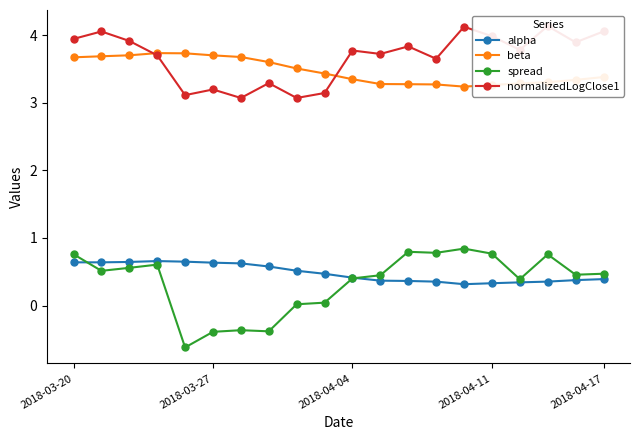

Where is the first local minimum for beta?

14